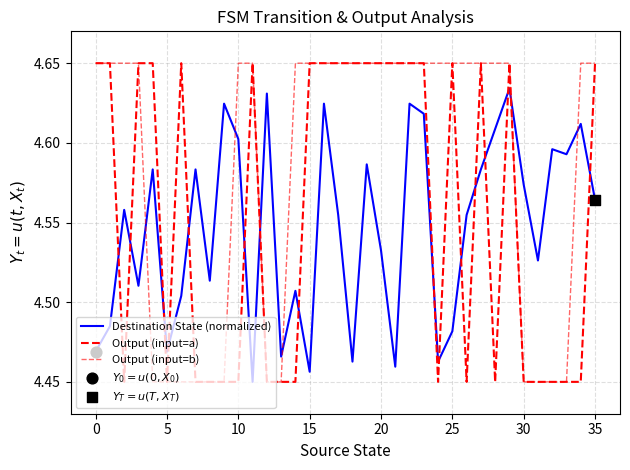

How many lines are shown in the chart?

3